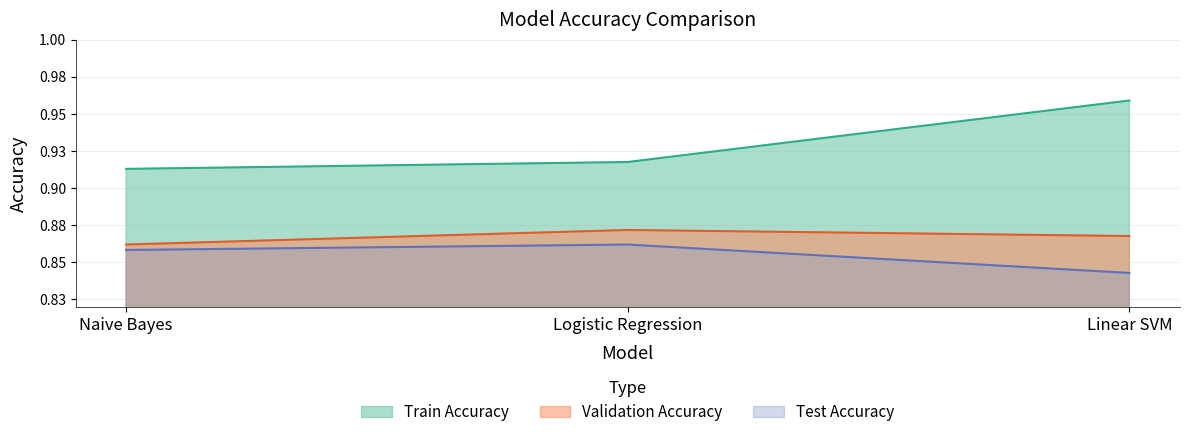

Rank the series by their maximum value, from lowest to highest.

Test Accuracy, Validation Accuracy, Train Accuracy